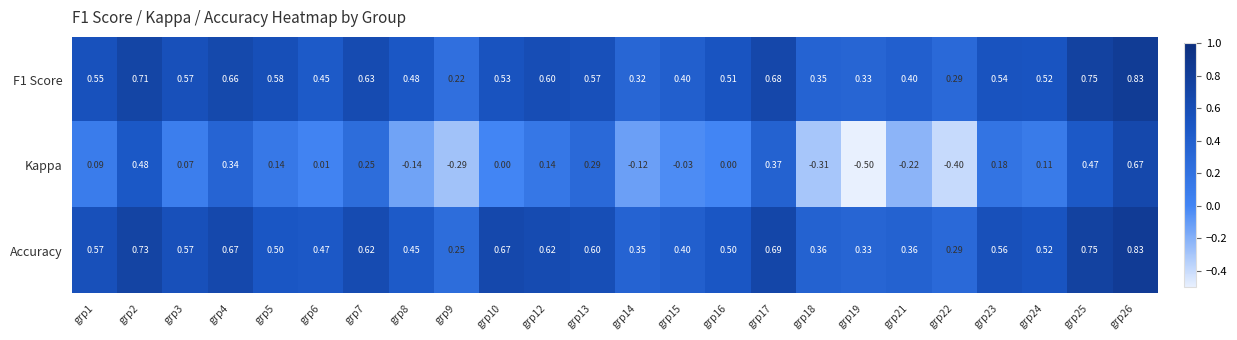

How many series are shown in this chart?

3